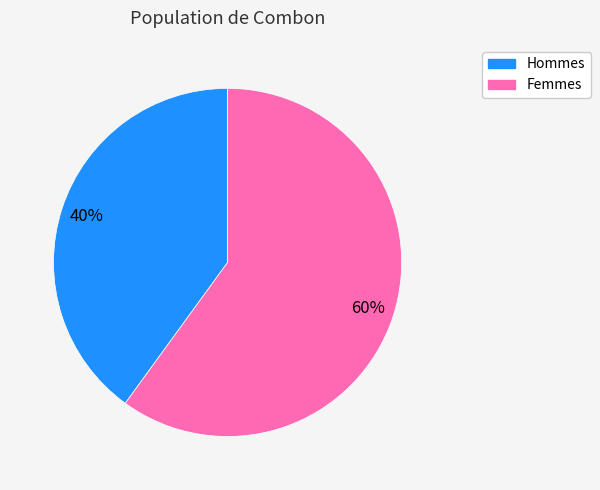

Is there any slice that represents more than half of the pie?

Yes